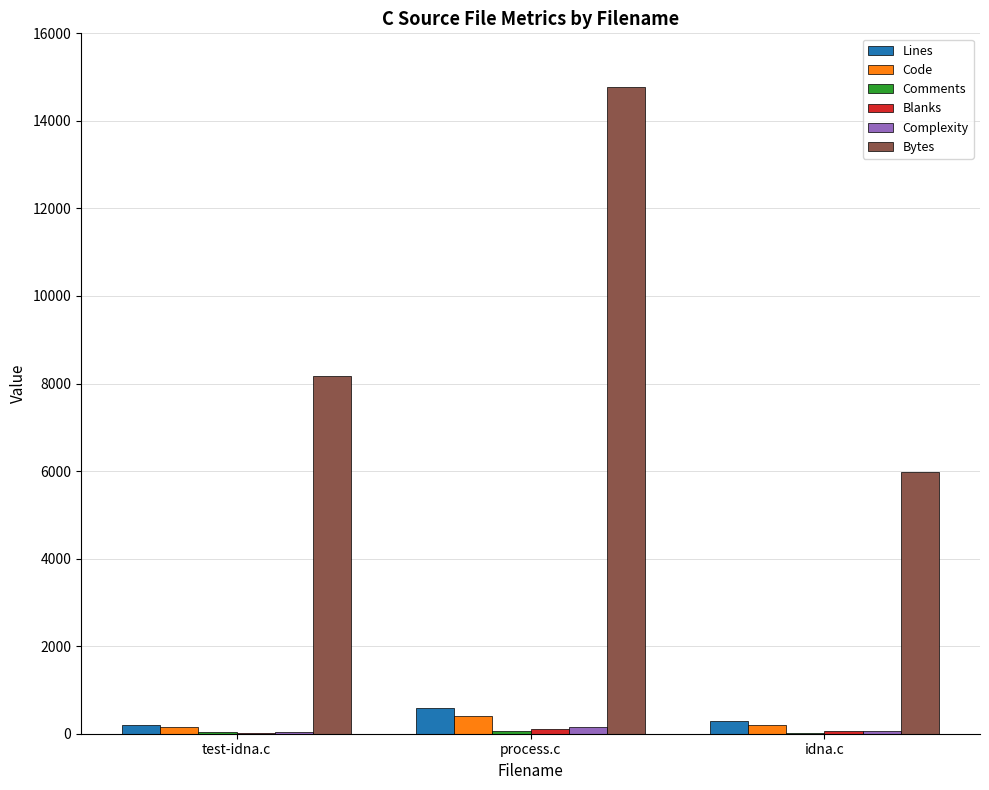

Which series has the largest total across all categories?

Bytes